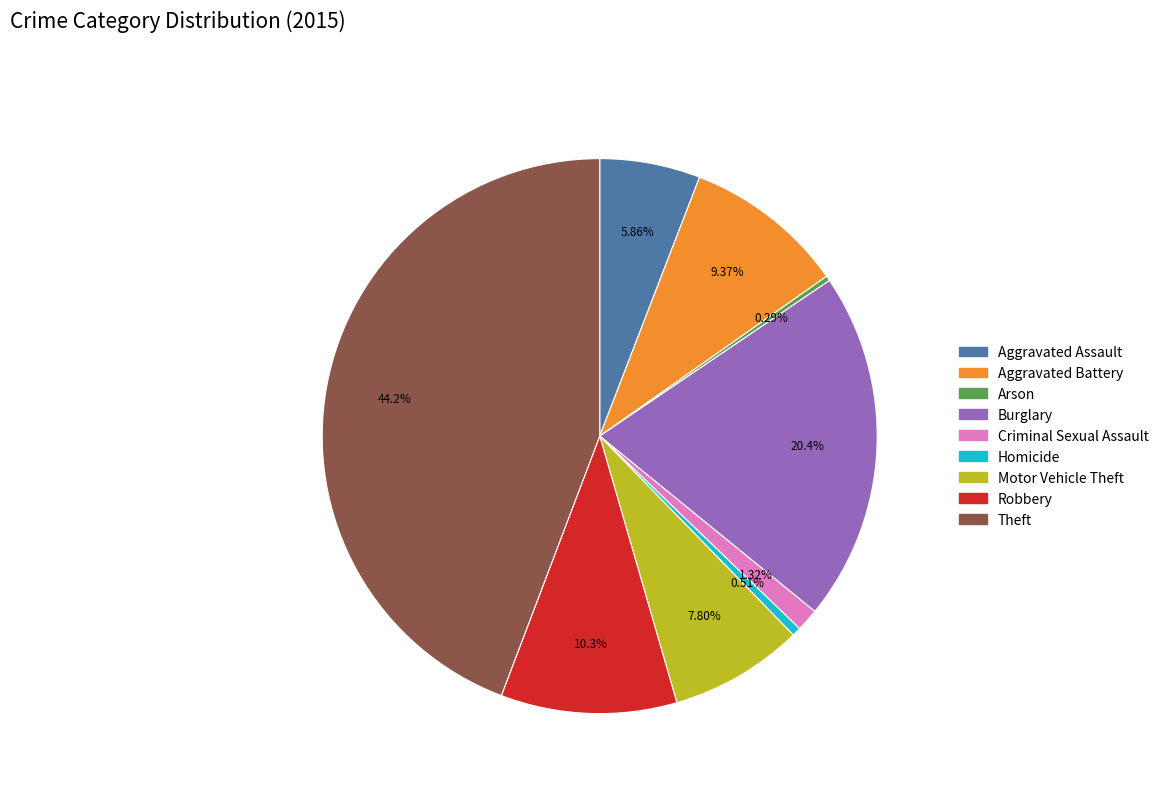

How many segments does this pie chart have?

9